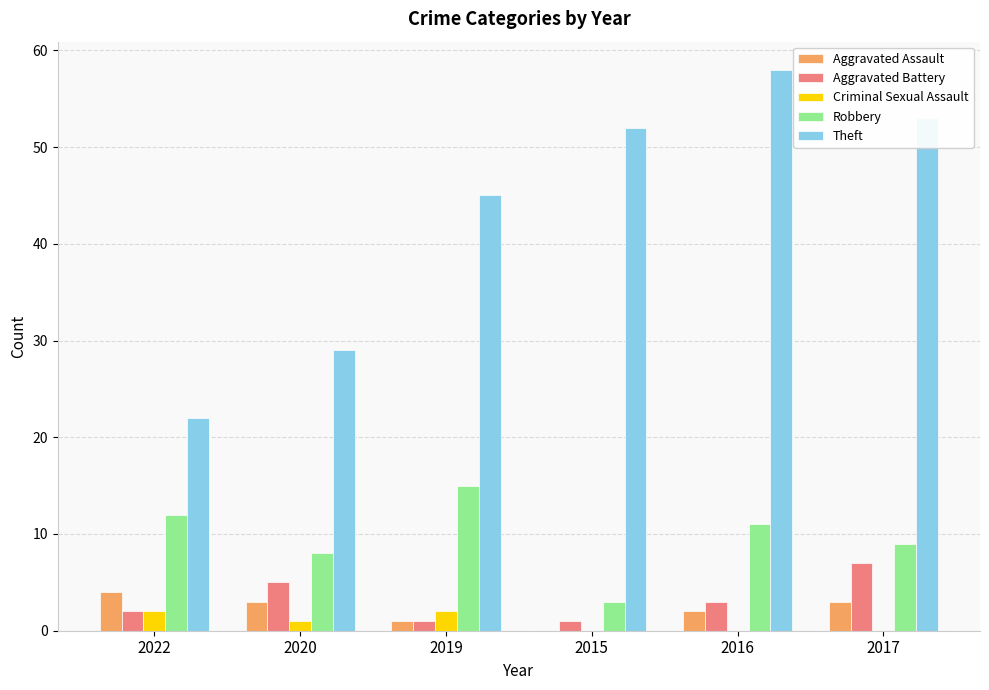

What is the total value across all series at 2019?

64